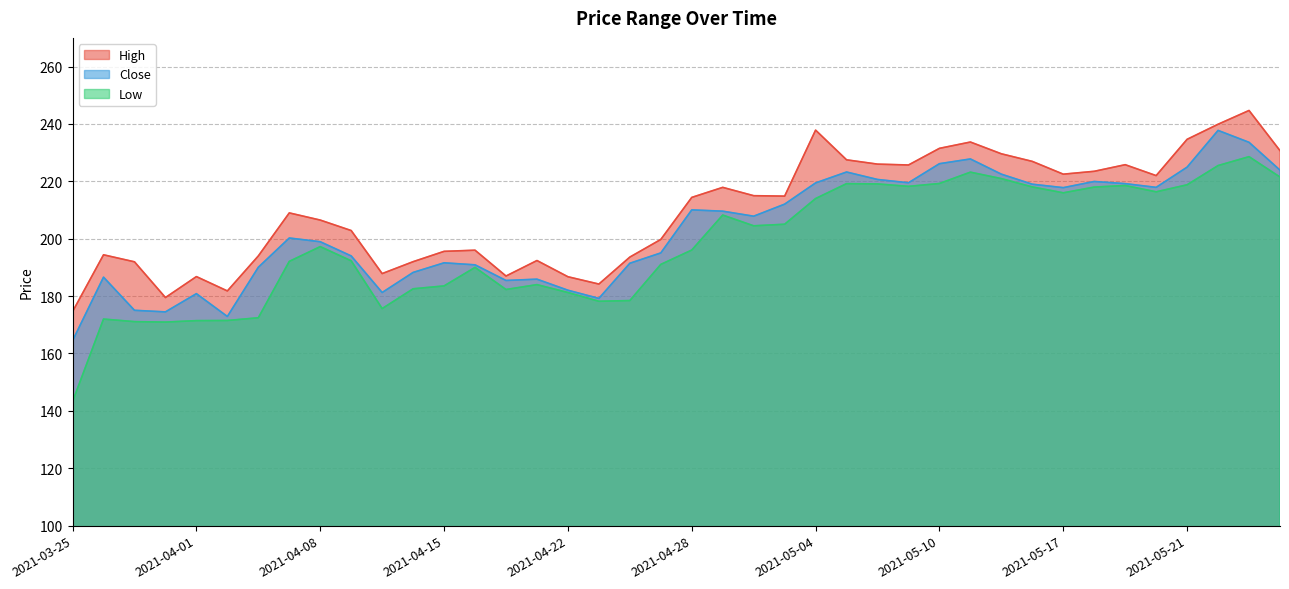

What is the sum of all High values?

8381.2